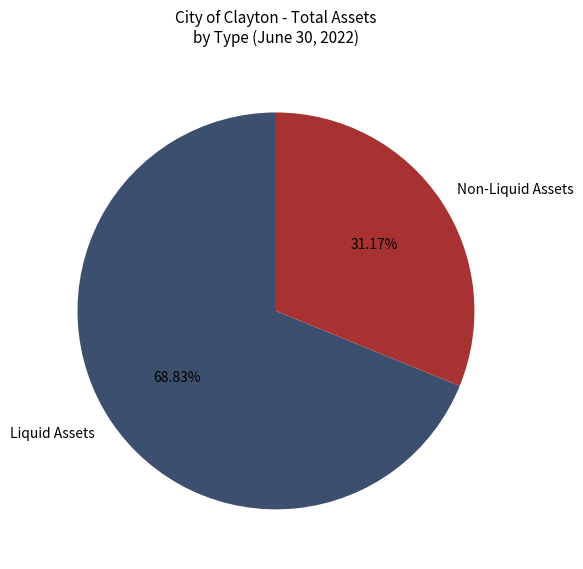

Count the number of slices in the pie.

2